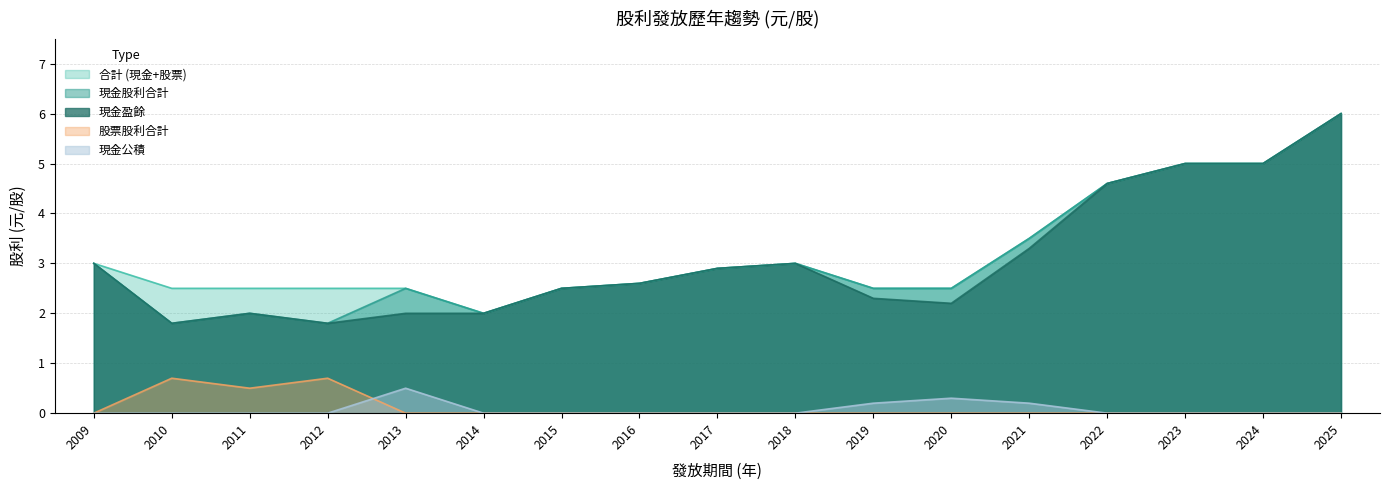

What is the difference between the second highest and minimum values in the 現金股利合計 series?

3.2